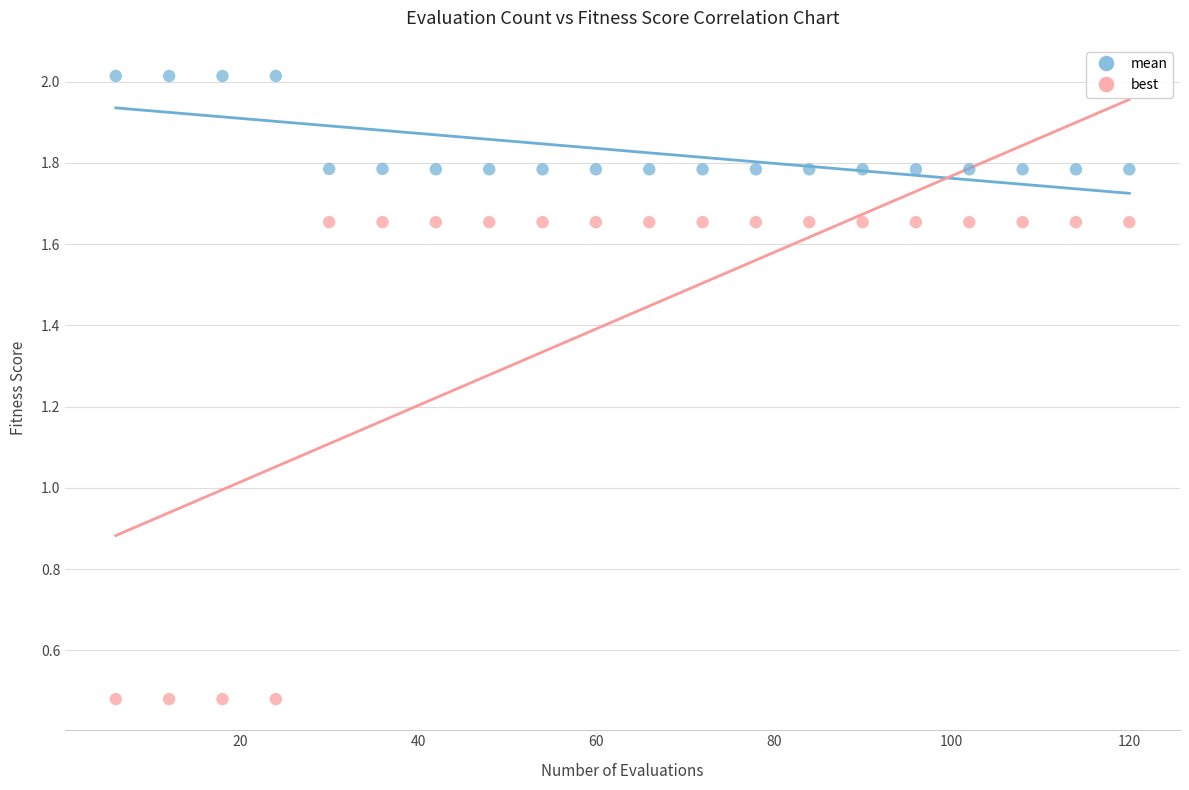

Which series contains the lowest Y value?

best